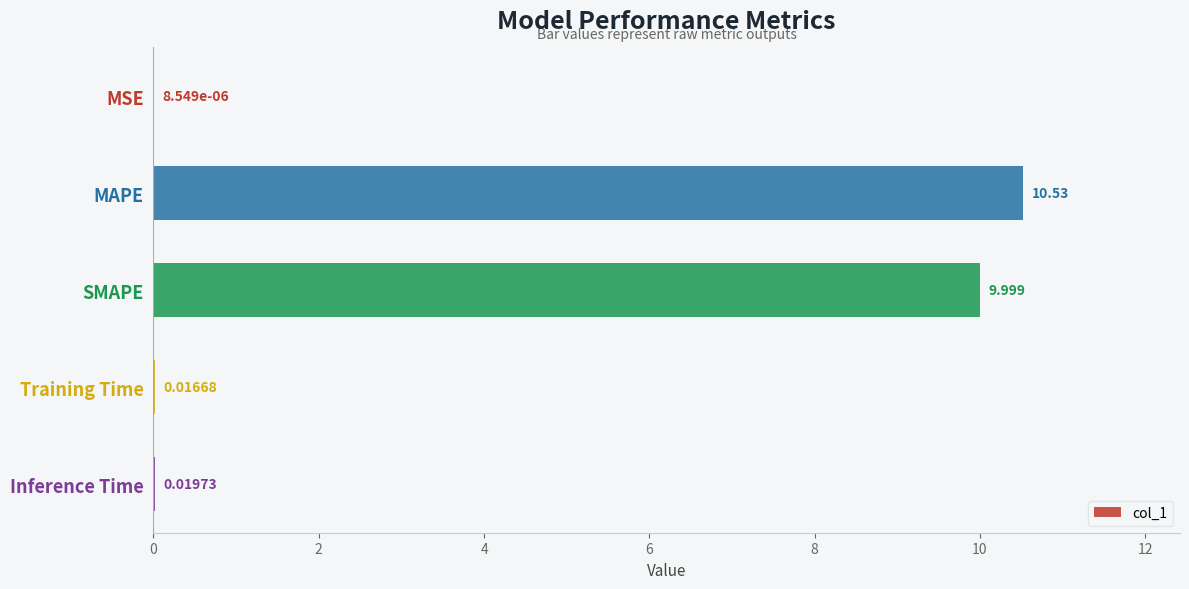

Which has a higher value, MAPE or Inference Time?

MAPE